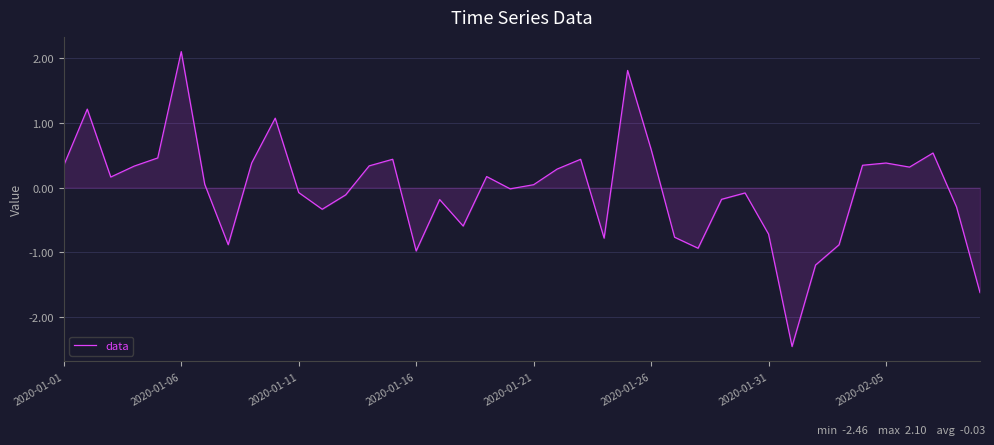

What is the smallest value displayed?

-2.5